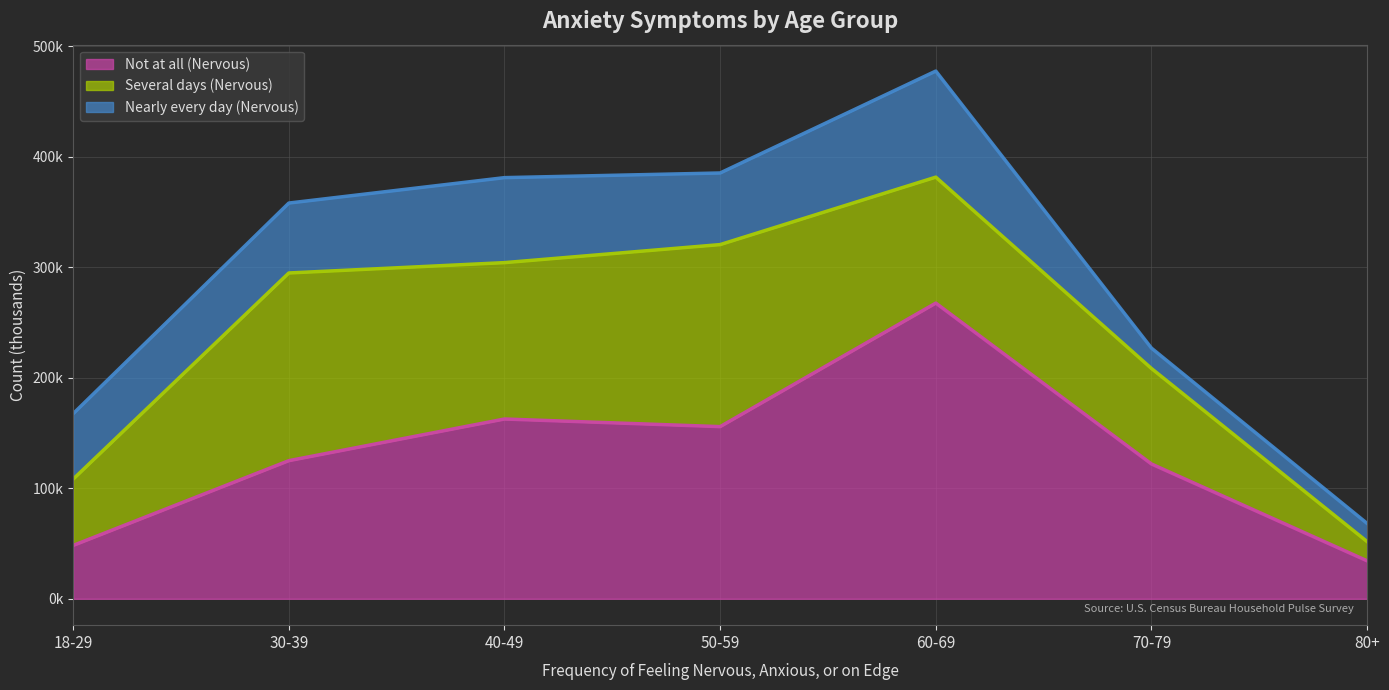

Reading left to right, transcribe all the data shown in this chart.

Not at all (Nervous): 18-29=48290	30-39=125006	40-49=162718	50-59=155821	60-69=267625	70-79=122015	80+=34360
Several days (Nervous): 18-29=59992	30-39=169886	40-49=141543	50-59=164758	60-69=114009	70-79=86432	80+=17403
Nearly every day (Nervous): 18-29=59244	30-39=63286	40-49=76926	50-59=64822	60-69=96020	70-79=18441	80+=16444